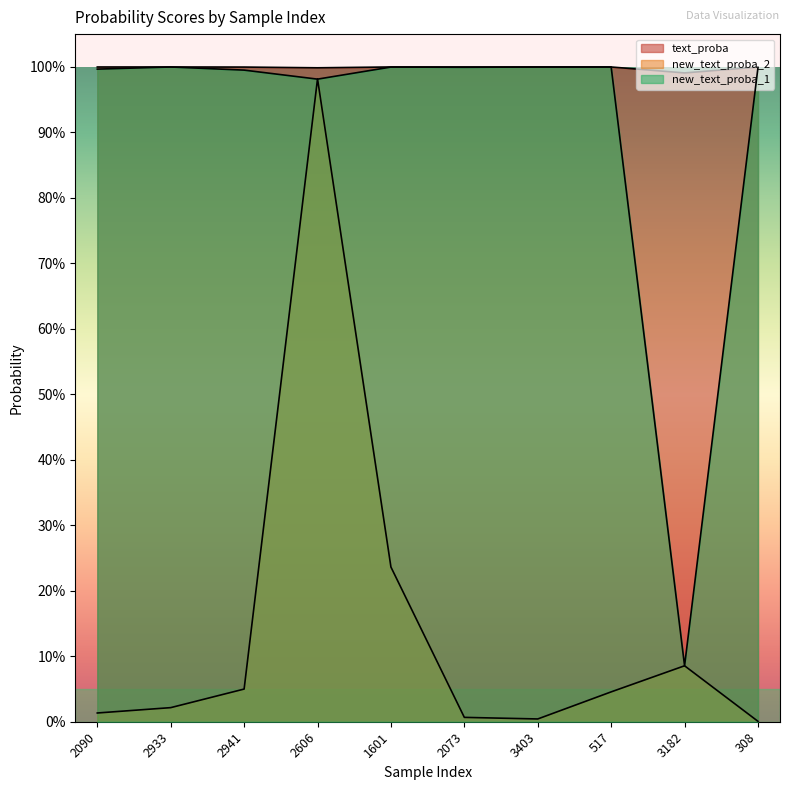

True or false: text_proba and new_text_proba_1 intersect in this chart.

False